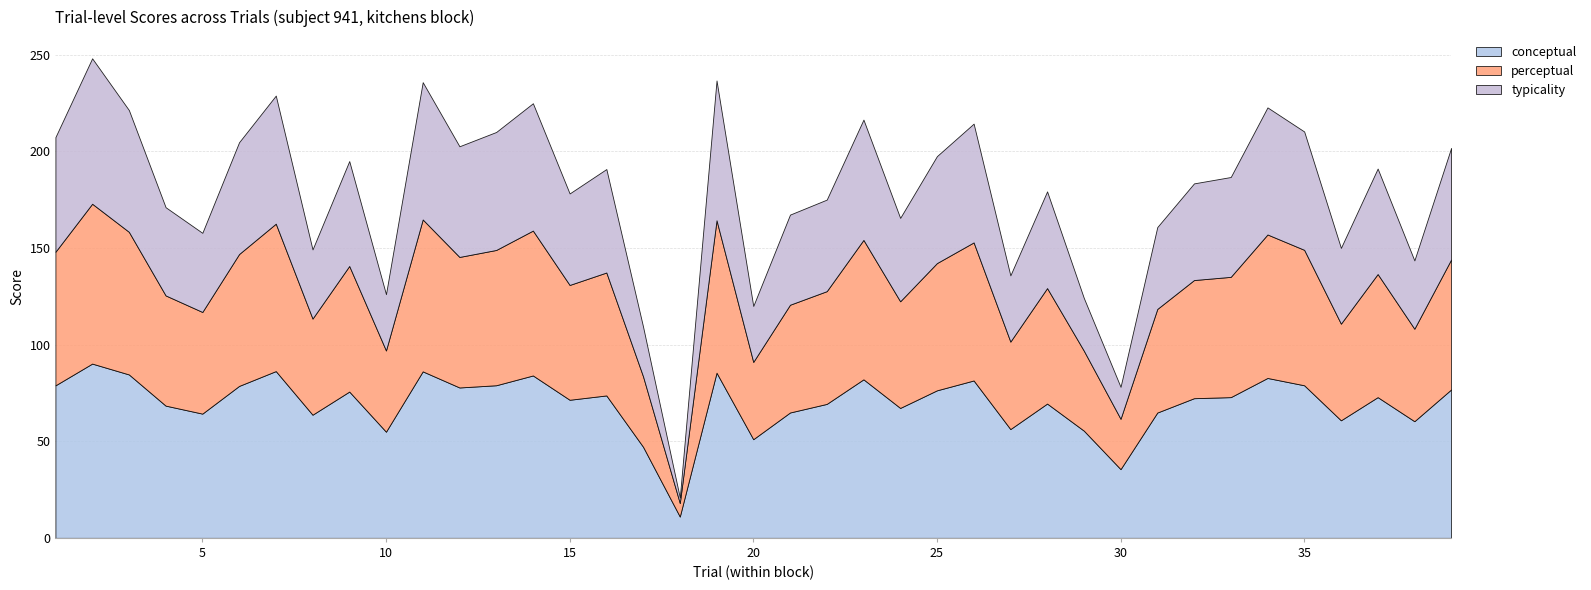

Reading left to right, what are all the values shown in this chart?

conceptual: 1=78.9	2=90.1	3=84.5	4=68.4	5=64.3	6=78.6	7=86.3	8=63.7	9=75.7	10=54.9	11=86.1	12=77.8	13=78.9	14=84.0	15=71.4	16=73.7	17=47.1	18=11.0	19=85.4	20=51.0	21=64.8	22=69.3	23=82.0	24=67.2	25=76.3	26=81.4	27=56.3	28=69.5	29=55.5	30=35.5	31=64.8	32=72.2	33=72.8	34=82.7	35=78.9	36=60.8	37=72.8	38=60.3	39=76.8
perceptual: 1=69.1	2=82.7	3=73.8	4=57.0	5=52.6	6=68.2	7=76.3	8=49.7	9=65.0	10=42.0	11=78.6	12=67.5	13=70.0	14=74.9	15=59.4	16=63.6	17=36.4	18=7.0	19=78.9	20=40.0	21=55.7	22=58.3	23=72.1	24=55.2	25=65.8	26=71.4	27=45.3	28=59.7	29=41.4	30=26.0	31=53.6	32=61.1	33=62.2	34=74.2	35=70.1	36=50.0	37=63.7	38=47.8	39=67.2
typicality: 1=59.3	2=75.2	3=63.0	4=45.6	5=40.9	6=57.8	7=66.3	8=35.8	9=54.3	10=29.1	11=71.0	12=57.2	13=61.0	14=65.9	15=47.3	16=53.5	17=25.7	18=2.9	19=72.3	20=28.9	21=46.6	22=47.4	23=62.2	24=43.1	25=55.3	26=61.4	27=34.3	28=50.0	29=27.3	30=16.5	31=42.4	32=50.0	33=51.6	34=65.7	35=61.2	36=39.2	37=54.6	38=35.3	39=57.7